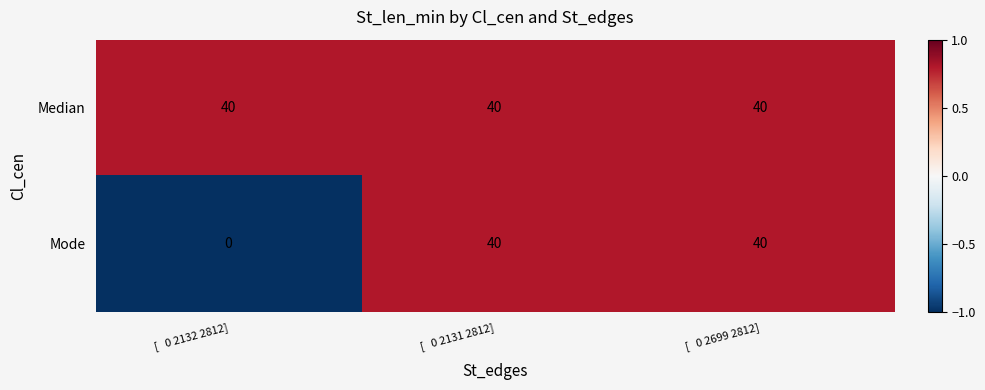

The Mode series shows 72 at [   0 2699 2812]. True or false?

False